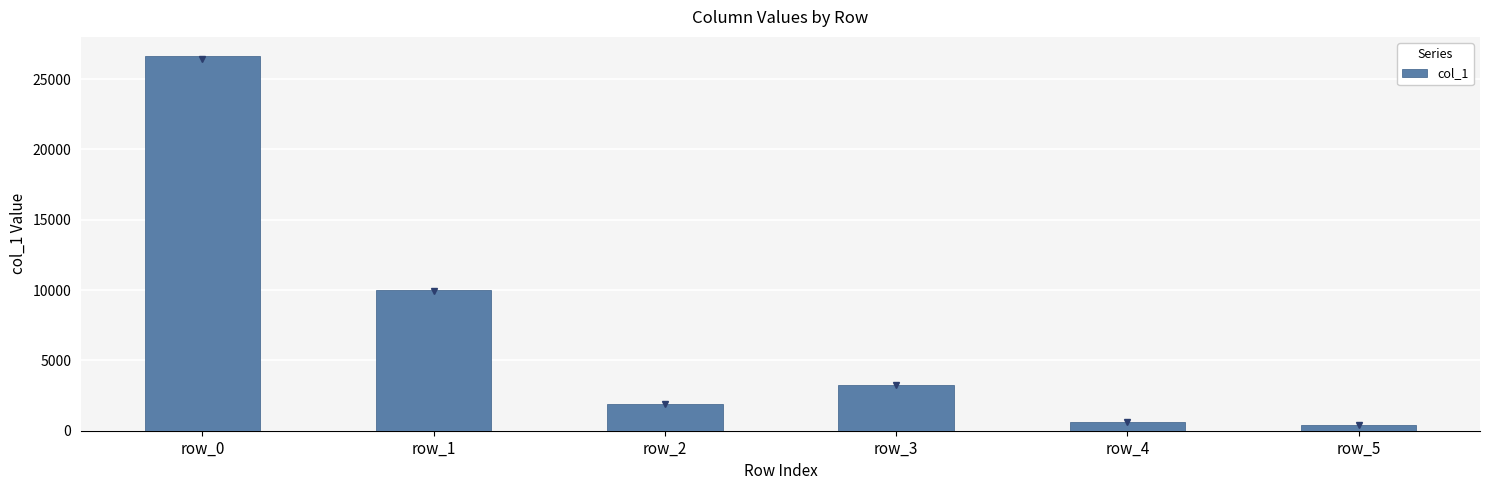

Reading right to left, list all the values displayed in this chart.

411	642	3286	1891	10035	26671